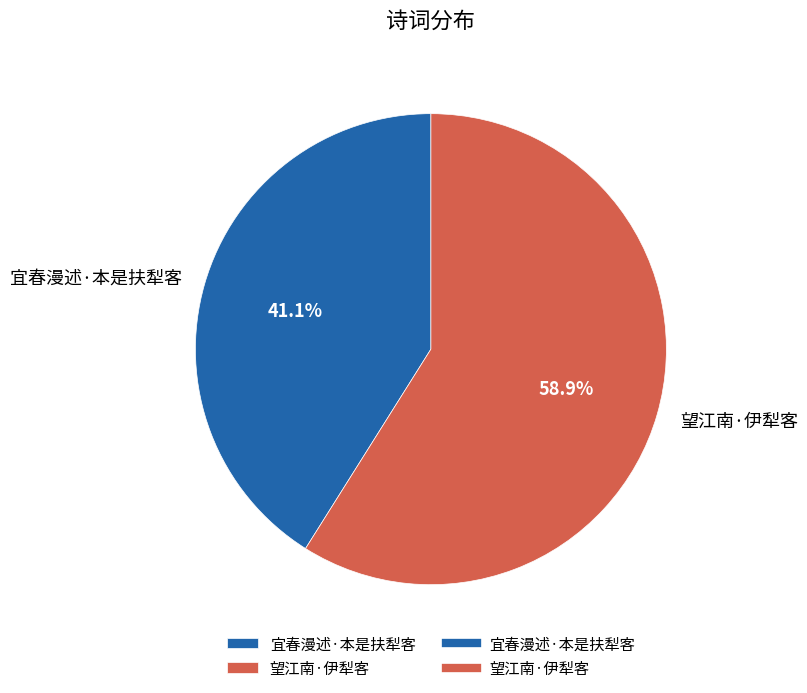

The 宜春漫述·本是扶犁客 slice represents 30% of the pie. True or false?

False